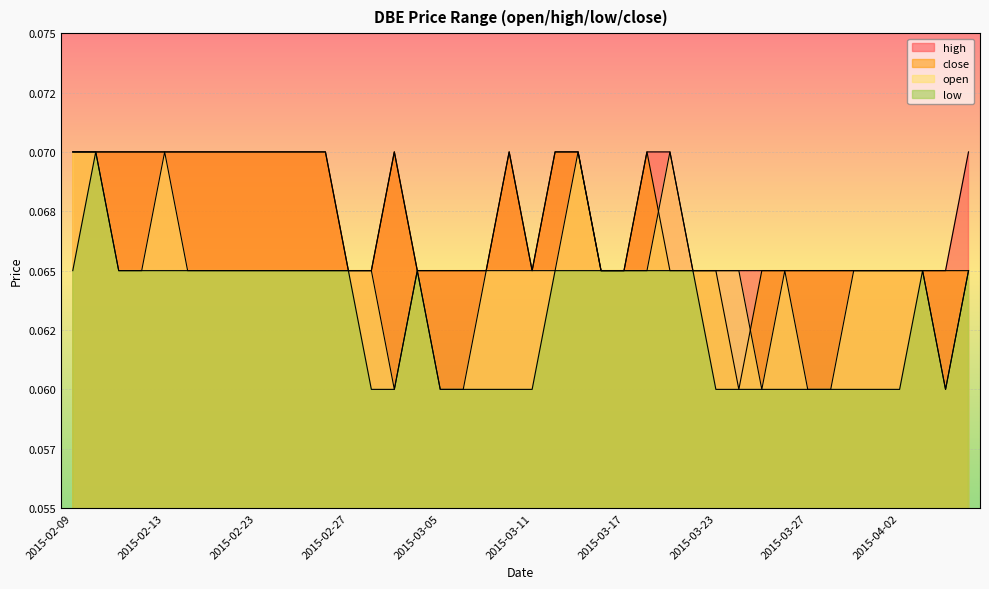

In low, how many points are higher than both neighbors (excluding endpoints)?

3